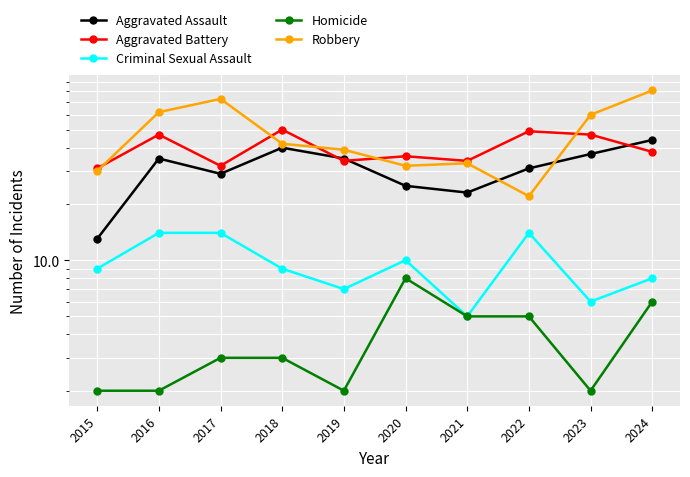

Which series has the largest range (max minus min)?

Robbery